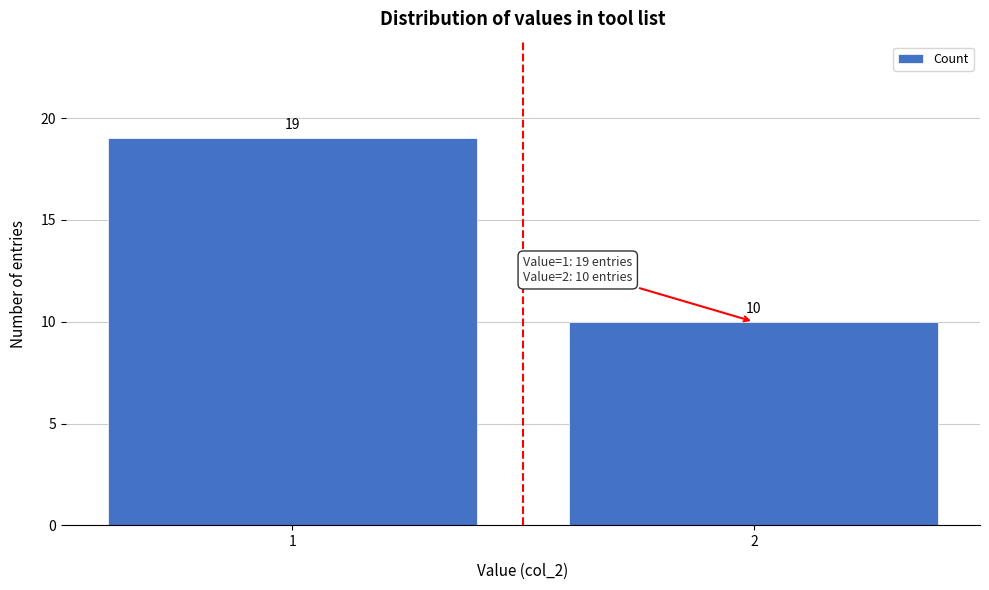

Reading right to left, transcribe all the data shown in this chart.

10	19